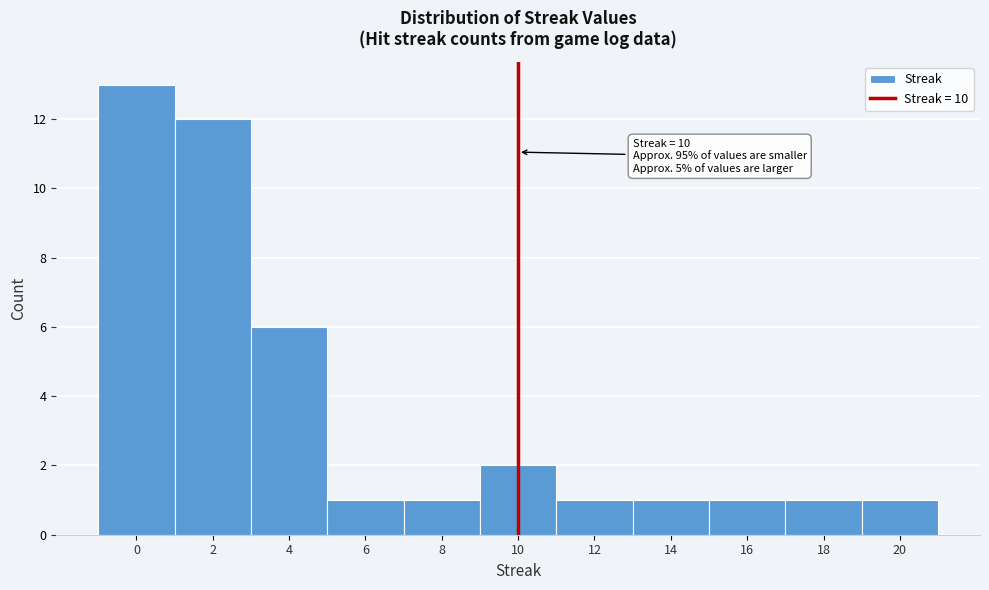

Over which range of the x-axis is the bar tallest?

-1 to 1